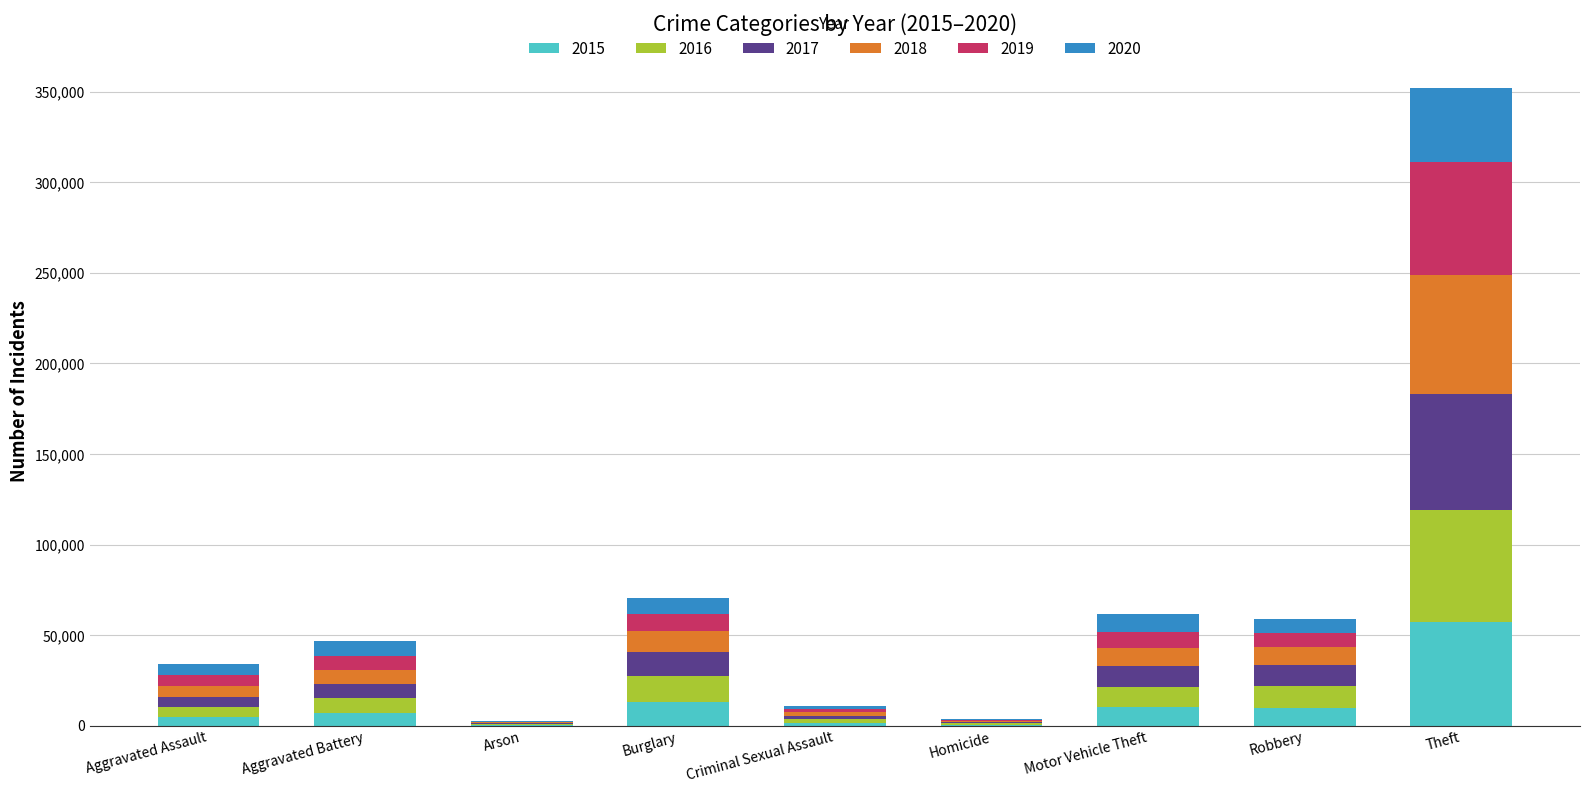

What is the total value across all series at Burglary?

70613